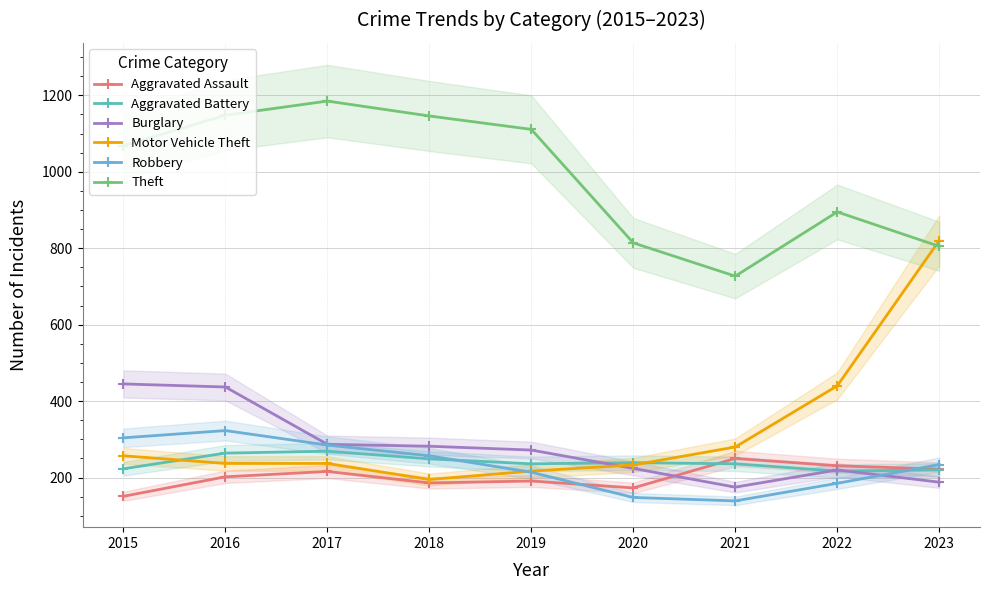

What is the value of the Aggravated Assault point at the 3rd from the left?

216